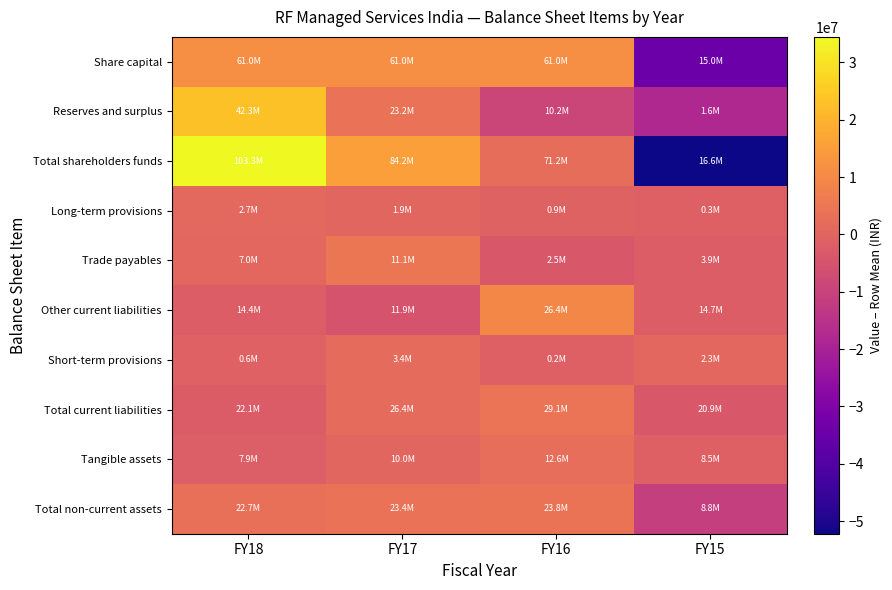

Reading left to right, list all the values displayed in this chart.

Share capital: FY18=11499000.0	FY17=11499000.0	FY16=11499000.0	FY15=-34497000.0
Reserves and surplus: FY18=22931116.8	FY17=3900312.8	FY16=-9147572.2	FY15=-17683857.2
Total shareholders funds: FY18=34430116.8	FY17=15399312.8	FY16=2351427.8	FY15=-52180857.2
Long-term provisions: FY18=1219858.8	FY17=486905.8	FY16=-536053.2	FY15=-1170711.2
Trade payables: FY18=911579.8	FY17=4952795.8	FY16=-3637696.2	FY15=-2226679.2
Other current liabilities: FY18=-2417456.2	FY17=-4972096.2	FY16=9545847.8	FY15=-2156295.2
Short-term provisions: FY18=-1009366.0	FY17=1800571.0	FY16=-1409946.0	FY15=618741.0
Total current liabilities: FY18=-2515242.5	FY17=1781270.5	FY16=4498205.5	FY15=-3764233.5
Tangible assets: FY18=-1838696.8	FY17=281765.2	FY16=2839422.2	FY15=-1282490.8
Total non-current assets: FY18=3044755.5	FY17=3705041.5	FY16=4157846.5	FY15=-10907643.5